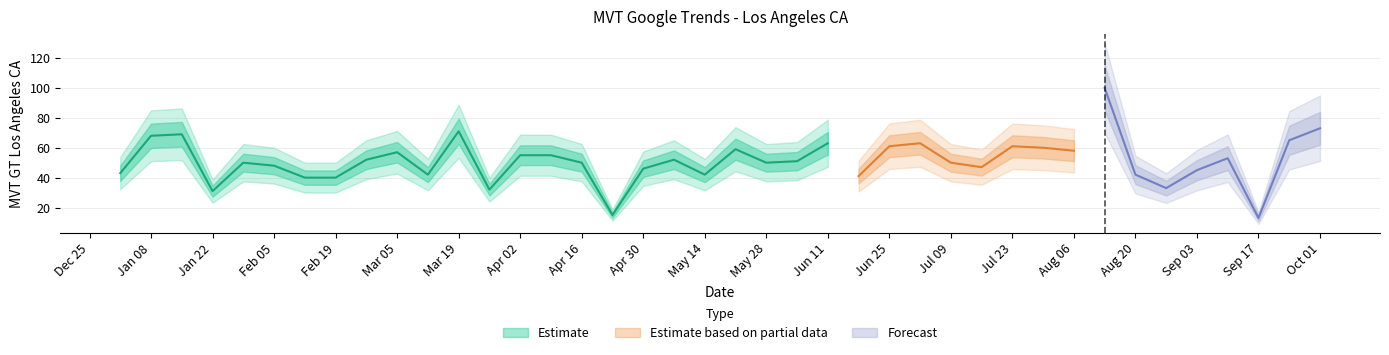

At which category does the chart reach its peak across all series?

2017-08-13